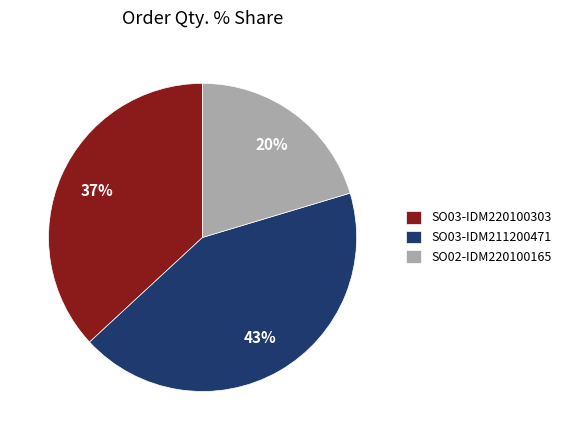

Is it true that SO03-IDM211200471 is 43% of the pie?

True